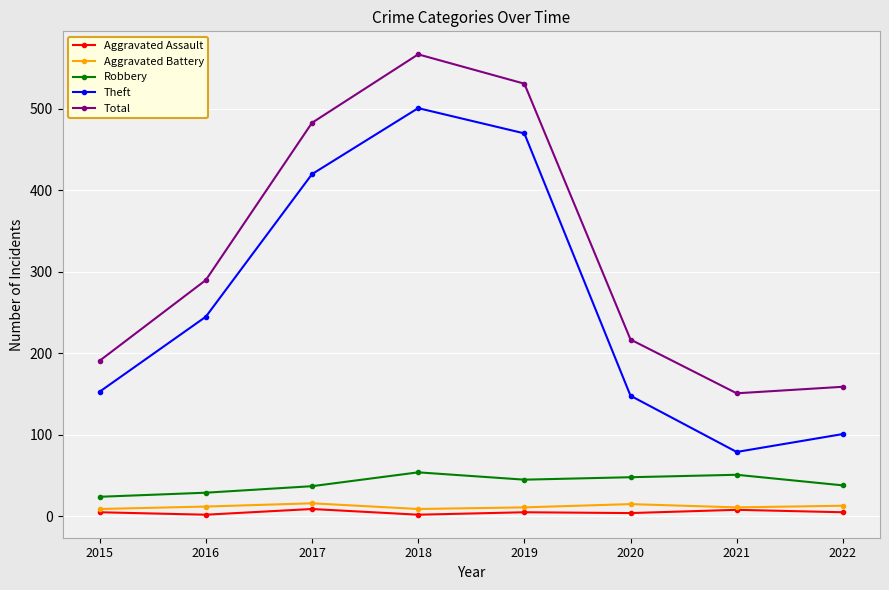

What is the difference between the maximum and minimum values in the Theft series?

422